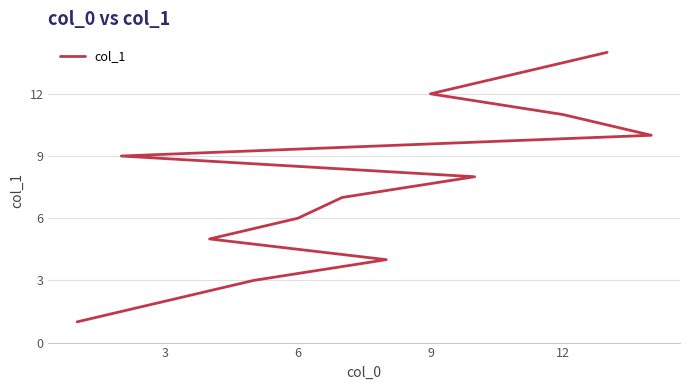

What is the greatest value displayed?

14